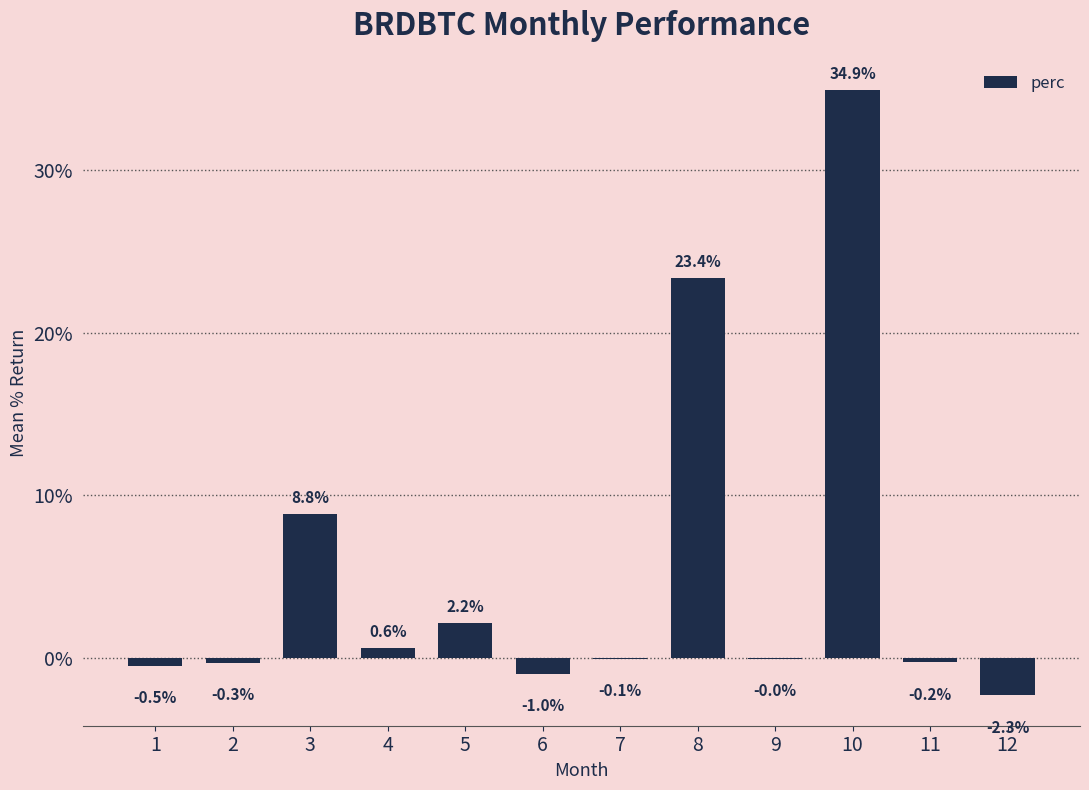

Which category has the highest value across all series?

10